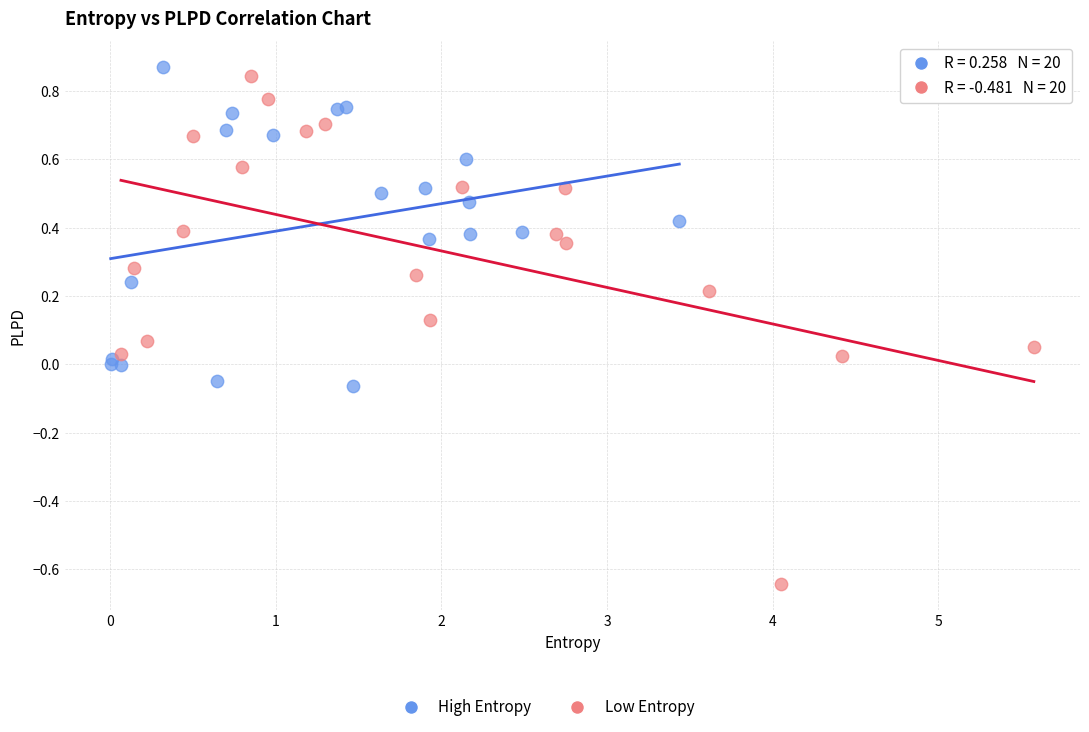

Which series has the largest Y range (max minus min)?

Low Entropy